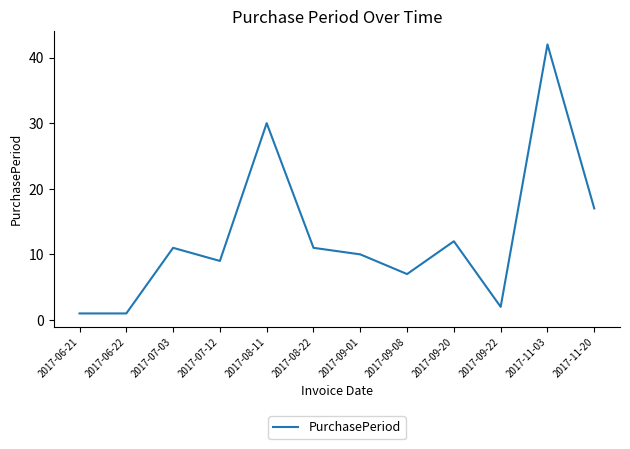

What is the difference between the maximum and second lowest values?

41